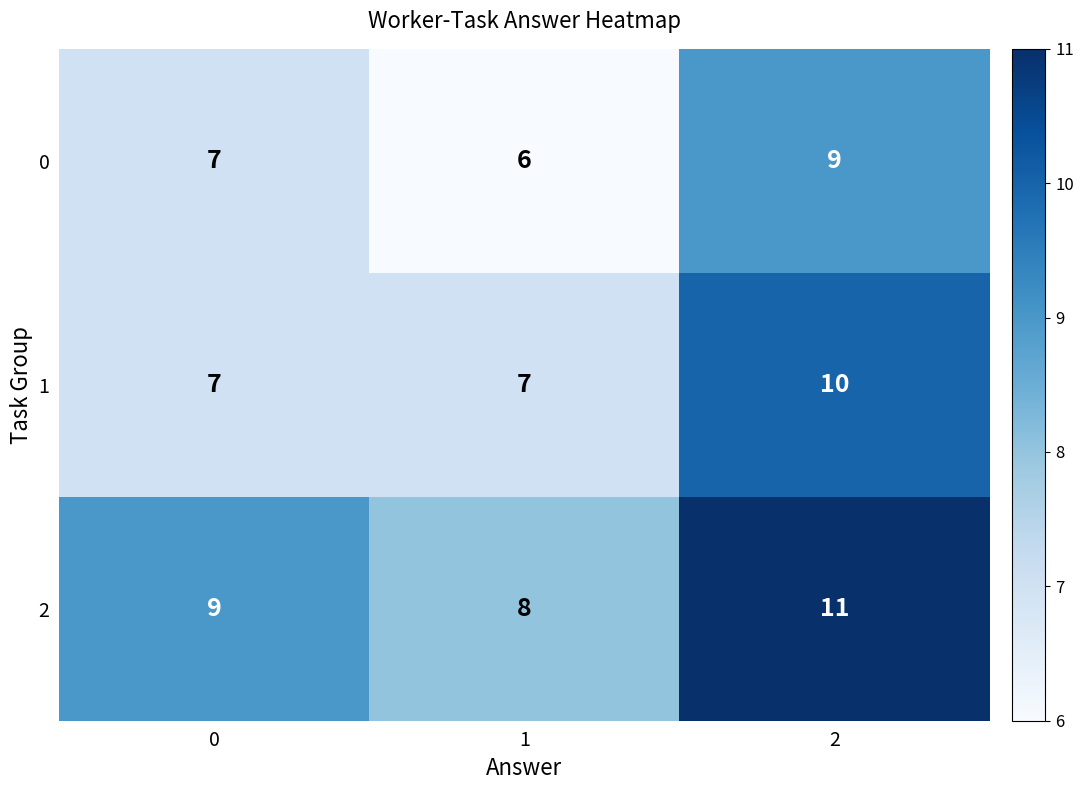

What is the difference between the highest and lowest values at 2?

2